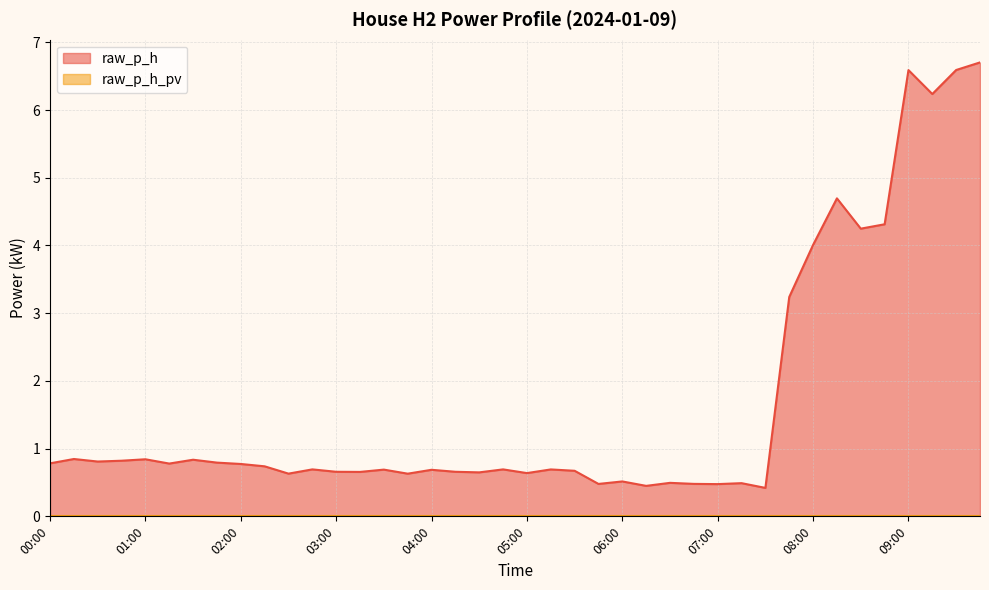

How many interior local valleys (lower than both neighbors) does the data have?

13